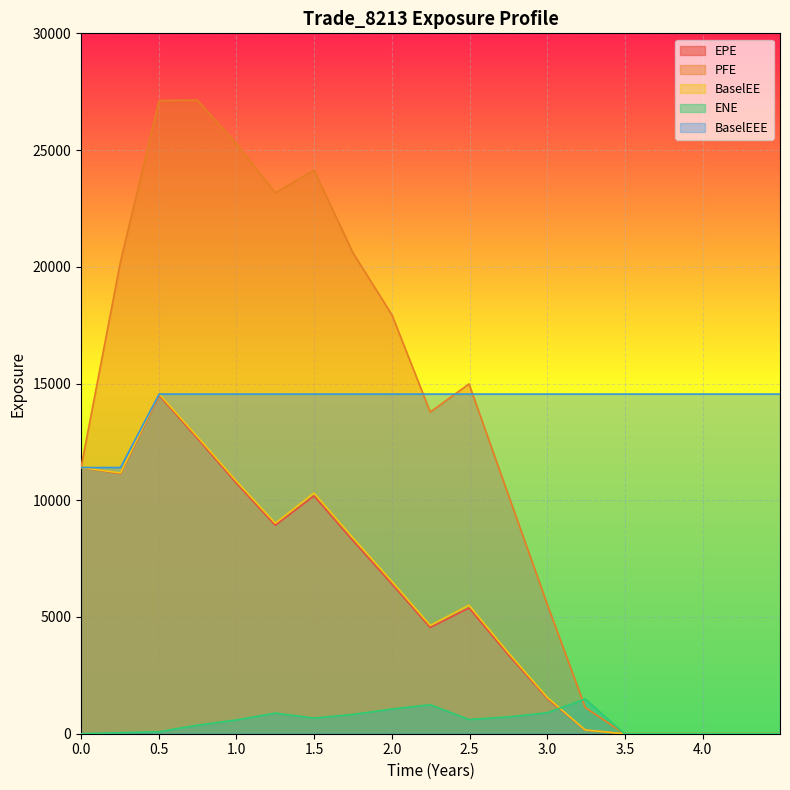

Which series has the largest range (max minus min)?

PFE